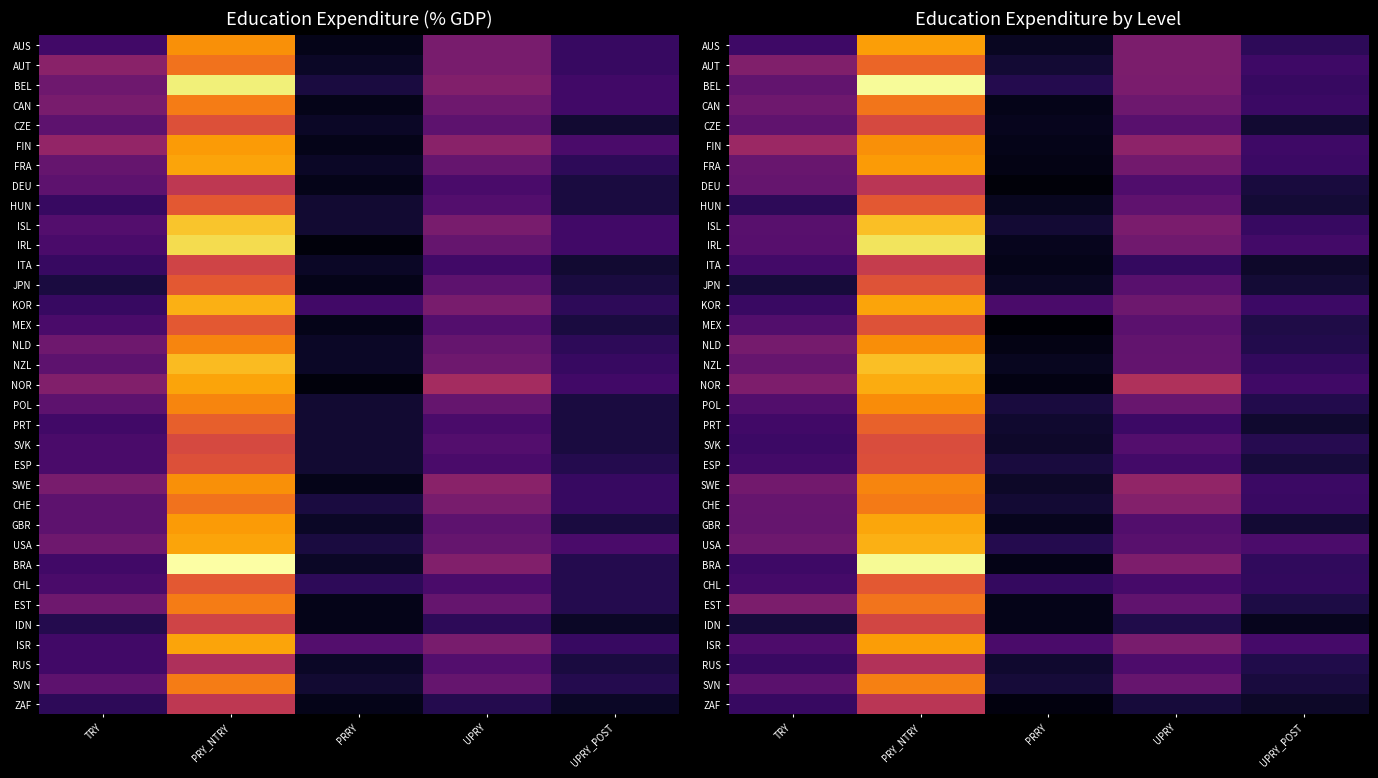

At how many categories does at least one series exceed 1?

4